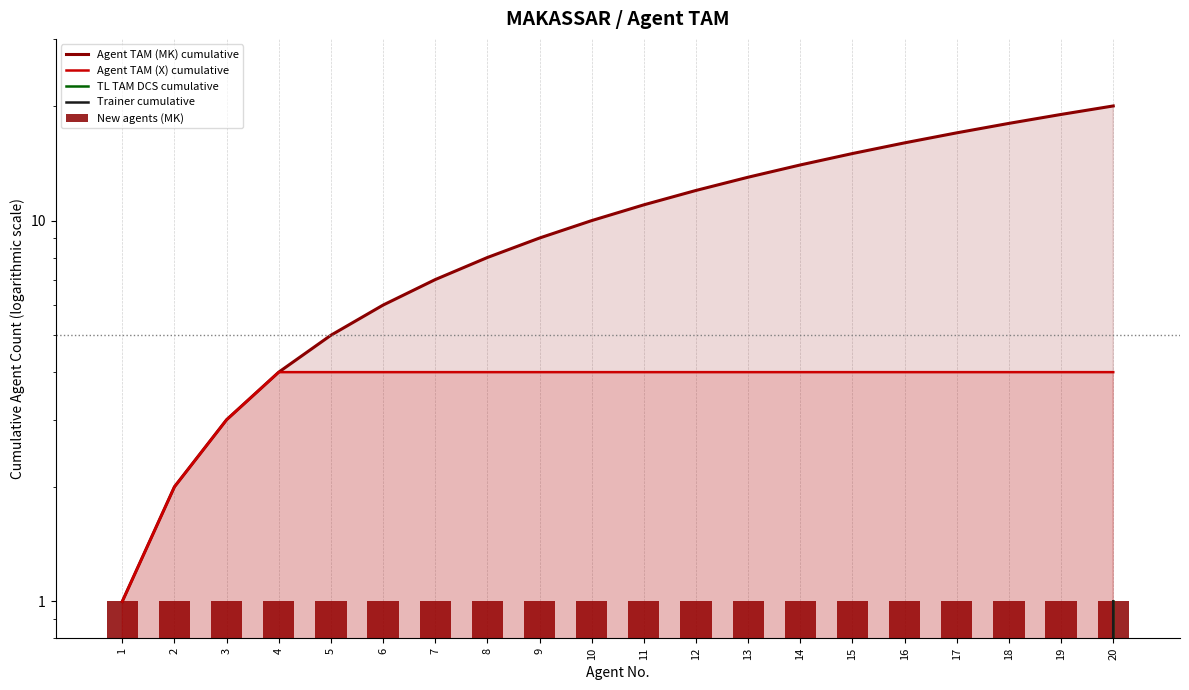

Is the value of New agents (MK) at 12 greater than the value of TL TAM DCS cumulative at 20?

No